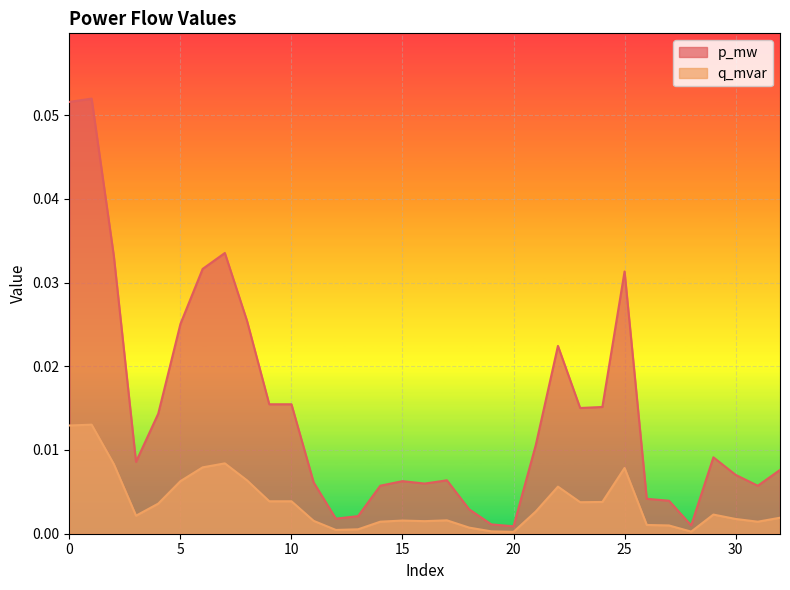

In p_mw, how many points are higher than both neighbors (excluding endpoints)?

7